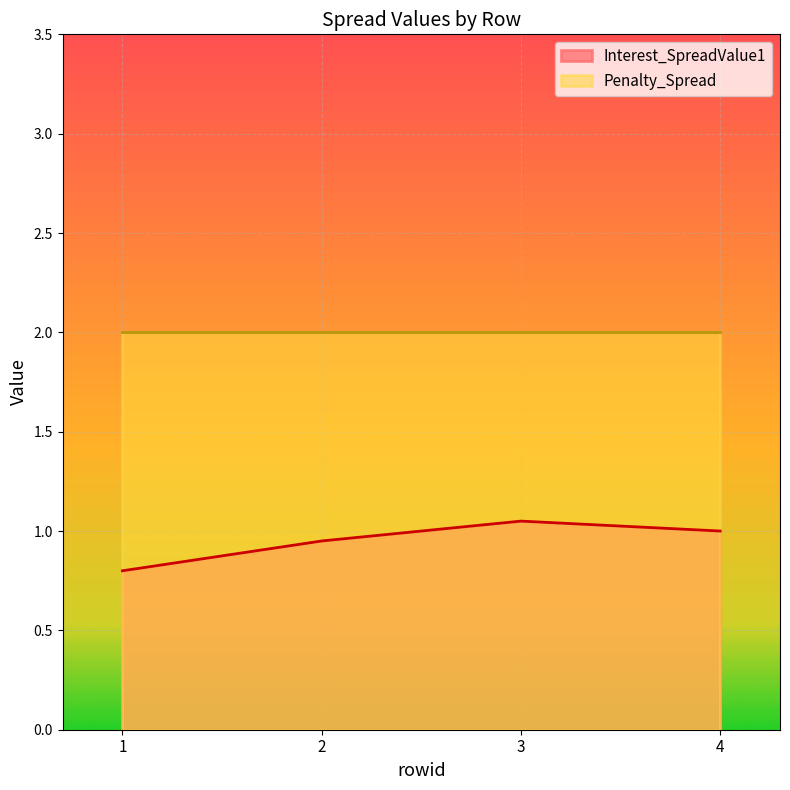

Reading left to right, list all the values displayed in this chart.

1=0.8	2=0.9	3=1.1	4=1.0